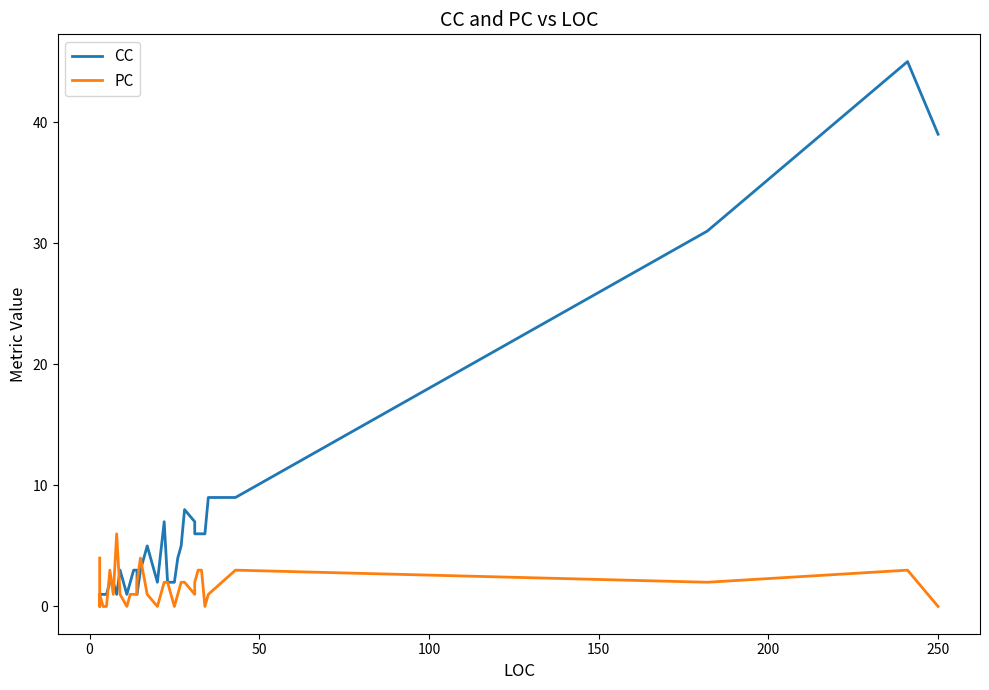

Does the chart display data point markers on the line(s)?

No